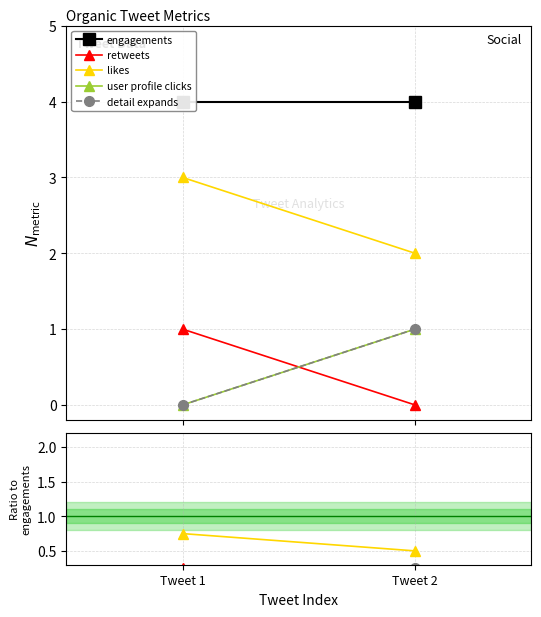

What is the difference between the highest and lowest values at Tweet 2?

4.0